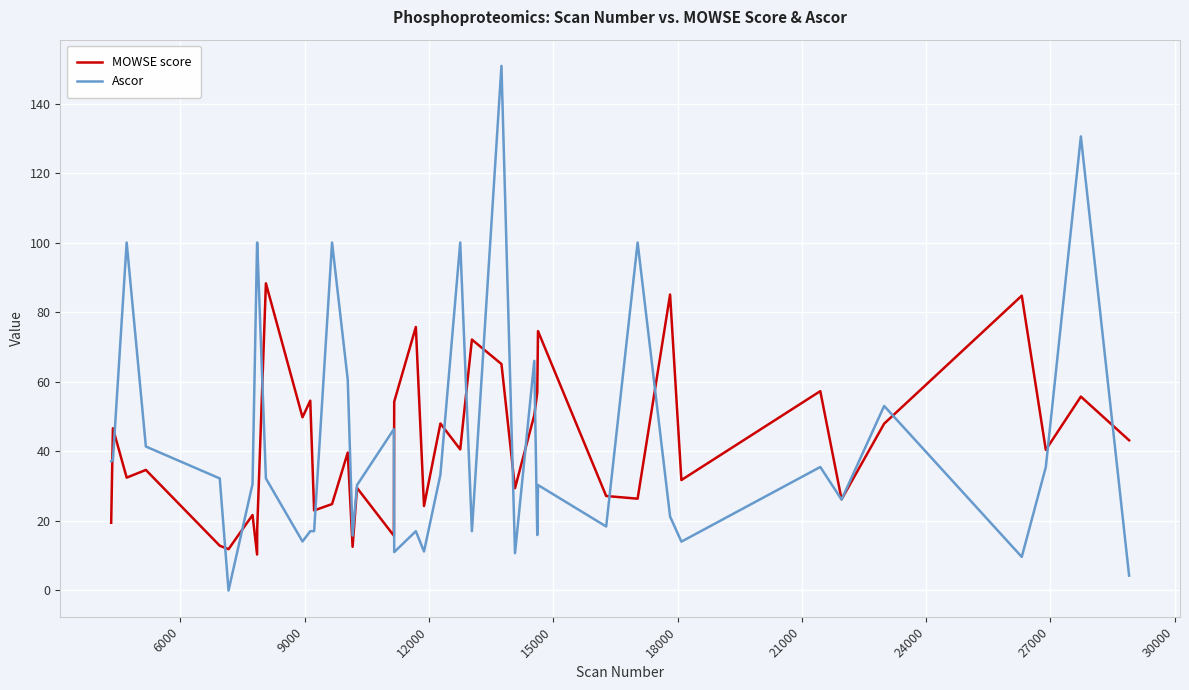

What is the greatest value displayed?

150.8